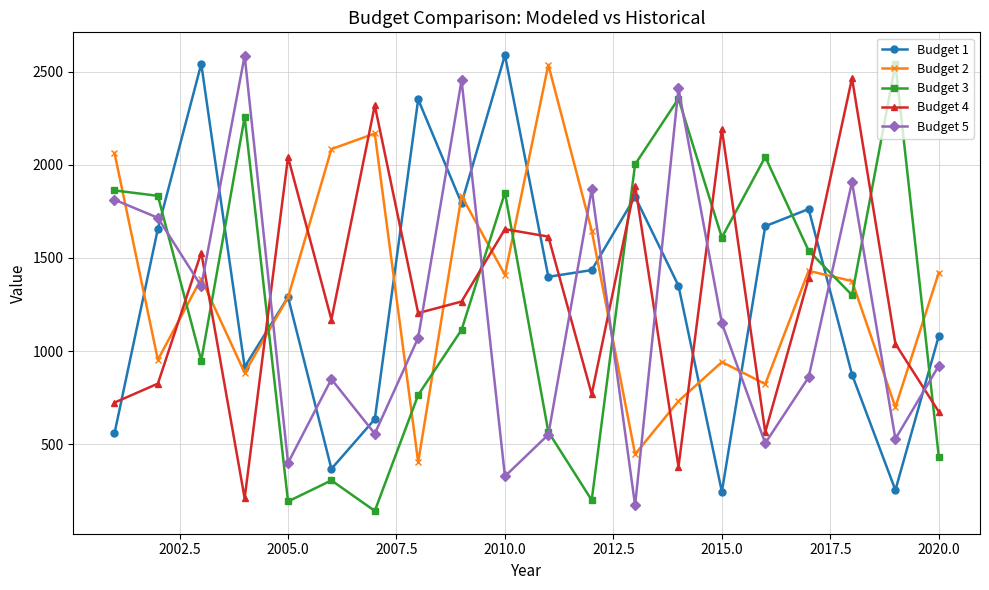

What is the highest value of the Budget 2 series?

2538